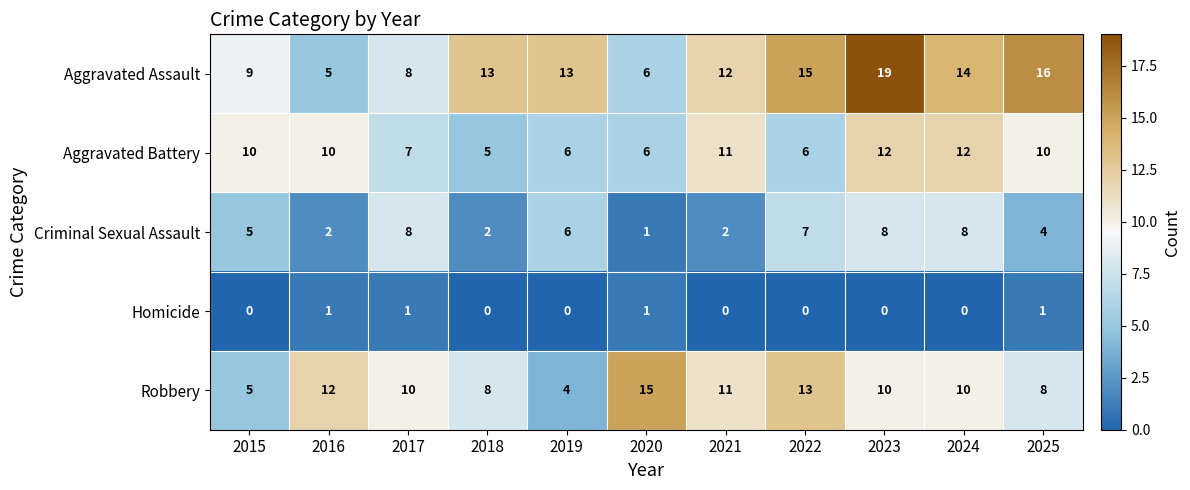

Which label corresponds to the largest value in the chart?

2023